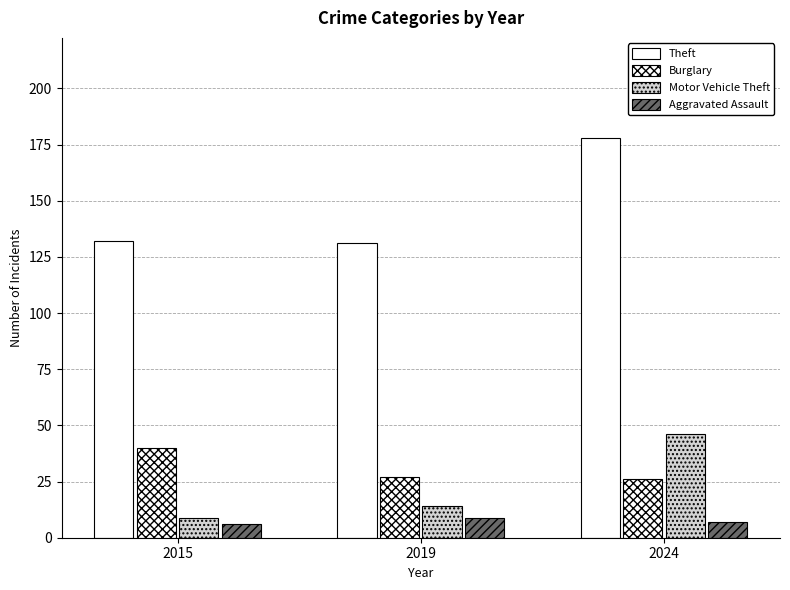

How many bars are there in total?

12